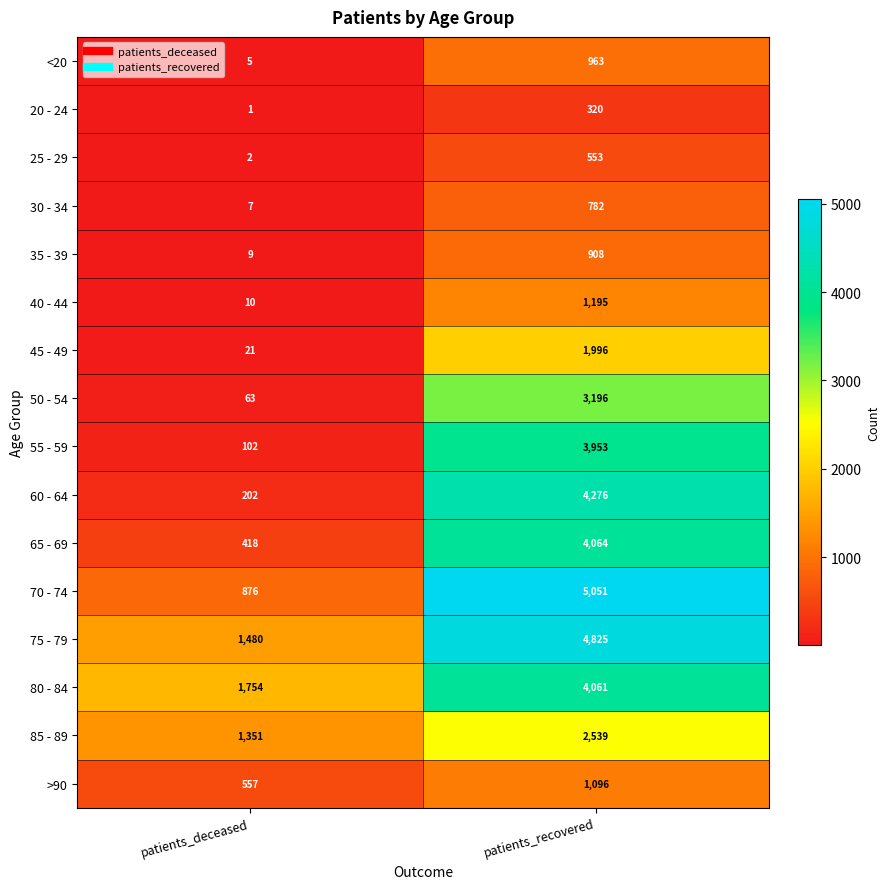

What is the difference between the >90 values at patients_deceased and patients_recovered?

539